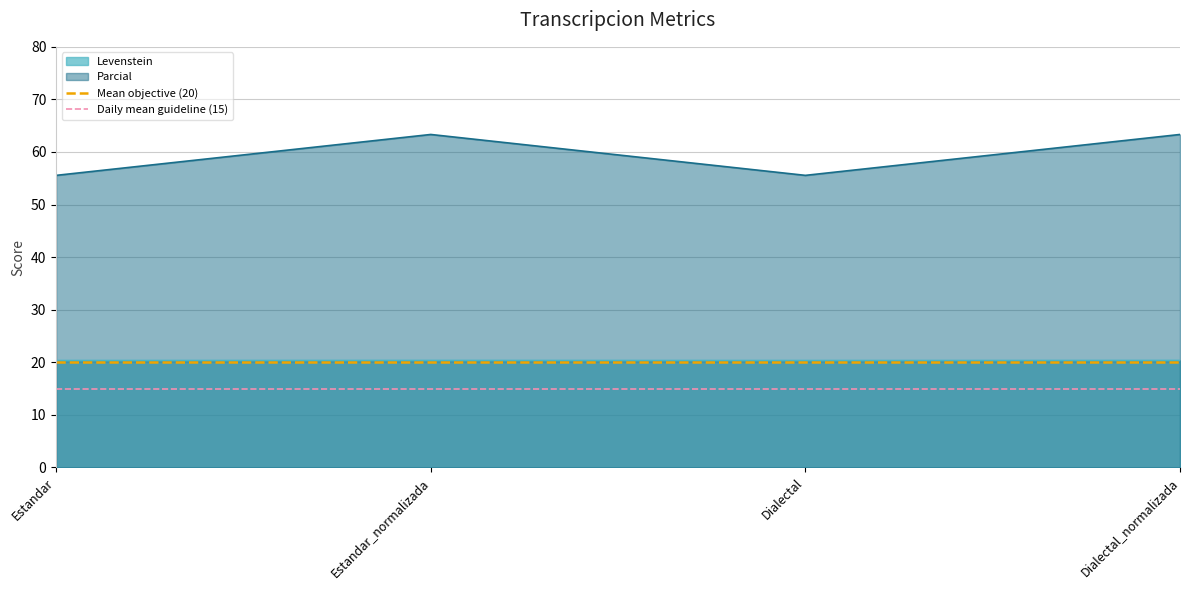

What is the average value of the Daily mean guideline (15) series?

15